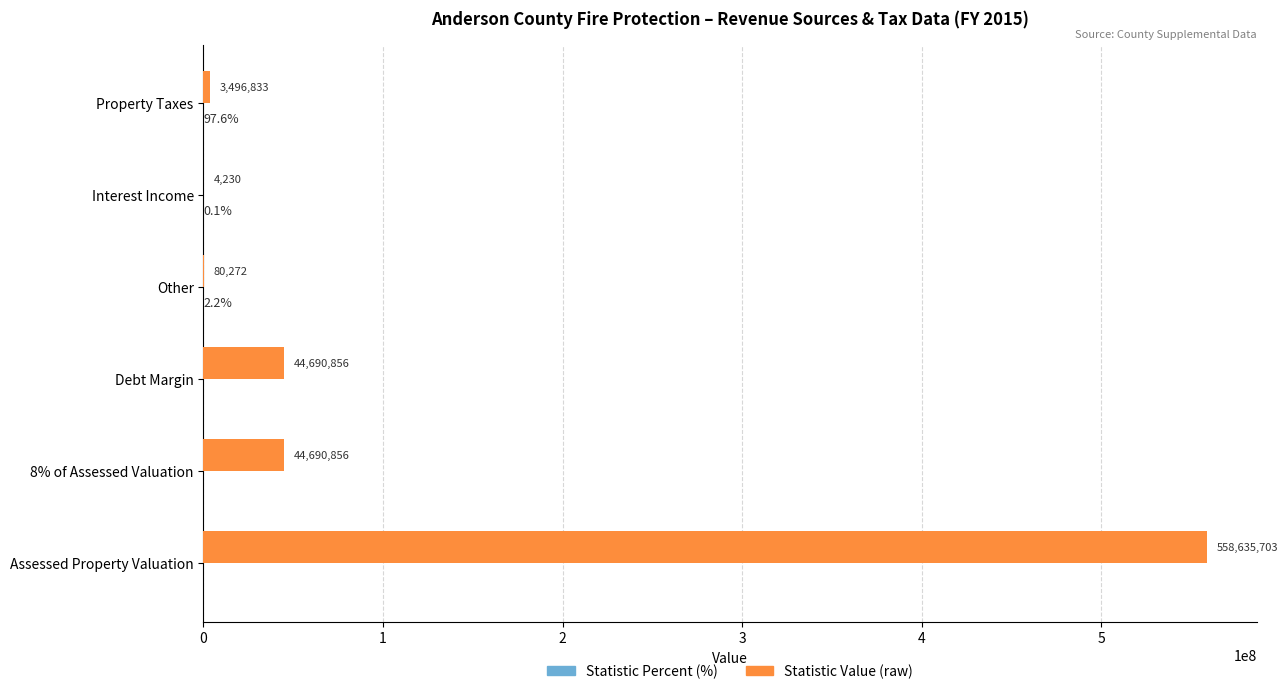

What is the maximum value shown in the chart?

558635703.0